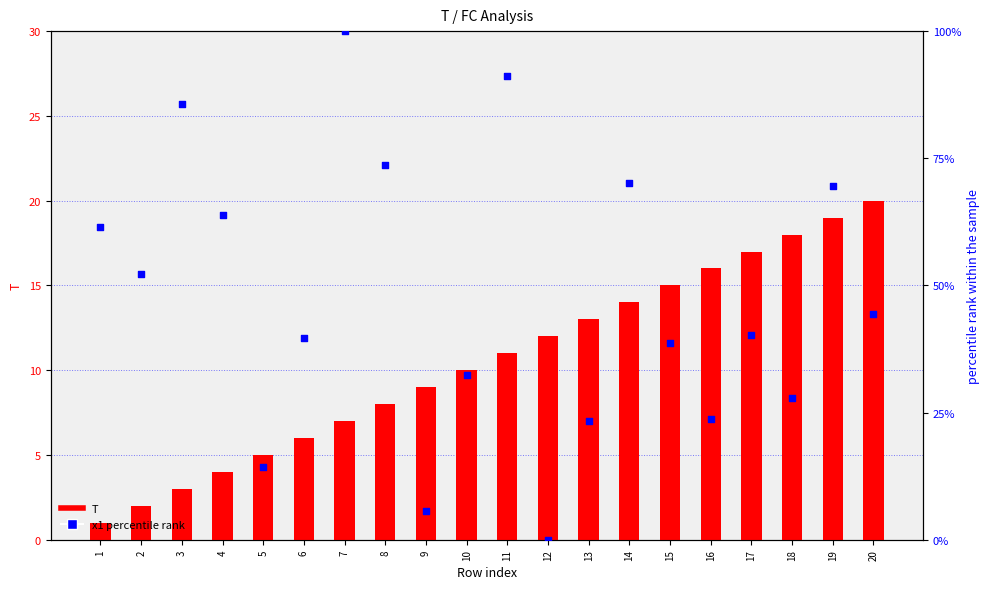

Which series reaches the minimum Y coordinate?

x1 percentile rank